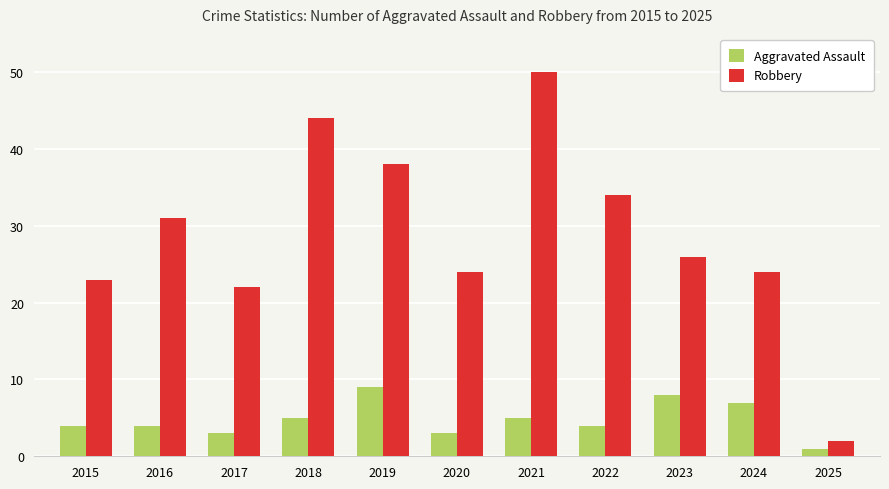

Reading left to right, extract all data points from this chart.

Aggravated Assault: 2015=4	2016=4	2017=3	2018=5	2019=9	2020=3	2021=5	2022=4	2023=8	2024=7	2025=1
Robbery: 2015=23	2016=31	2017=22	2018=44	2019=38	2020=24	2021=50	2022=34	2023=26	2024=24	2025=2